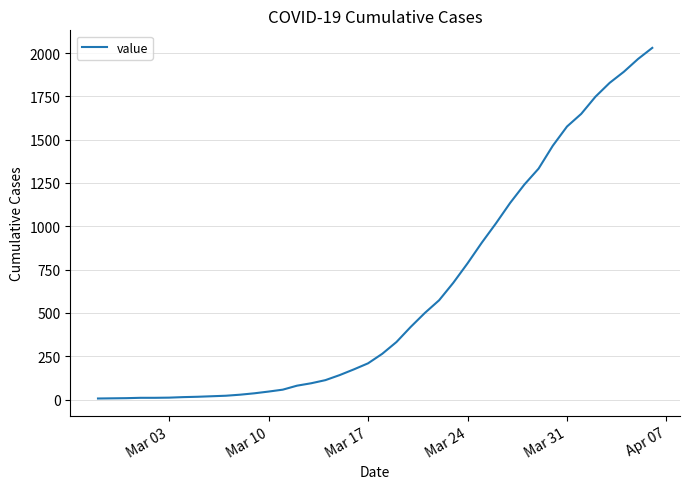

Is this an area chart (filled region under the line)?

No